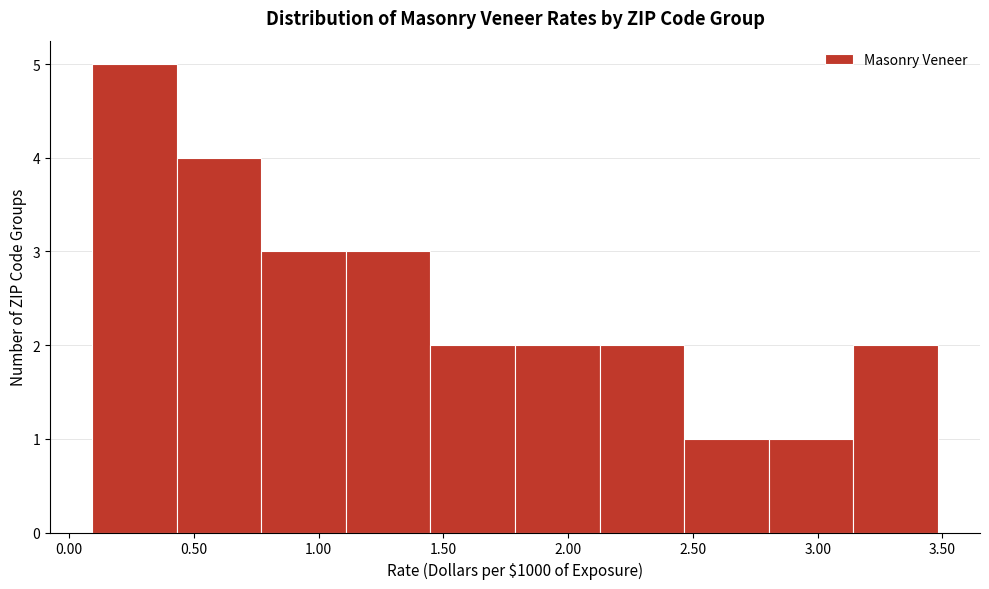

Reading left to right, list every bar in this chart as the range it spans on the x-axis followed by its height. Neither the bar edges nor the heights are printed on the chart, so give them approximately, as read against the axes.

0.10 to 0.45: 5
0.45 to 0.75: 4
0.75 to 1.10: 3
1.10 to 1.45: 3
1.45 to 1.80: 2
1.80 to 2.15: 2
2.15 to 2.45: 2
2.45 to 2.80: 1
2.80 to 3.15: 1
3.15 to 3.50: 2